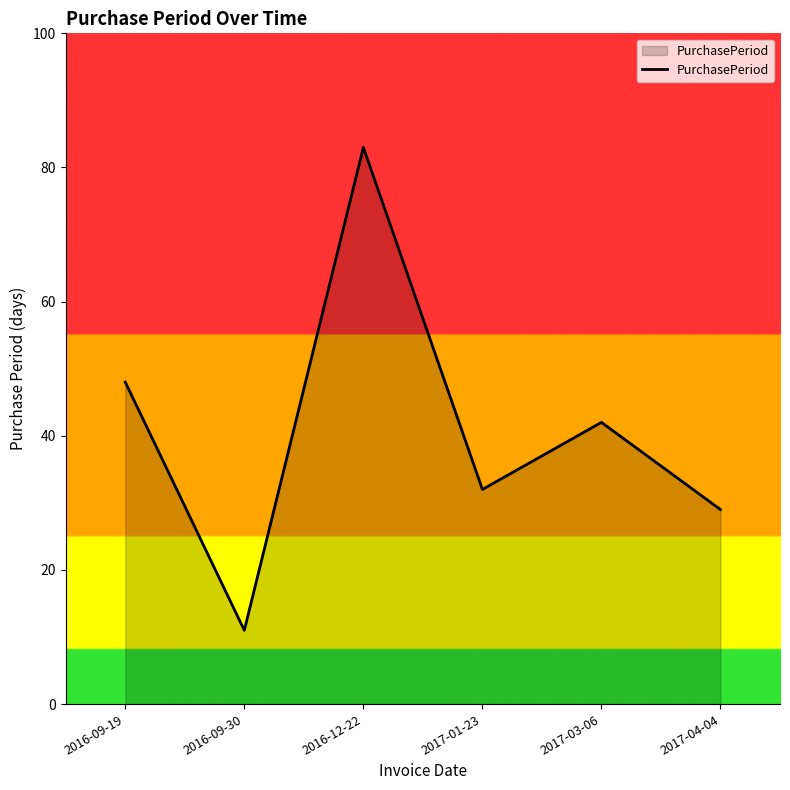

Read the value at 2017-04-04.

29